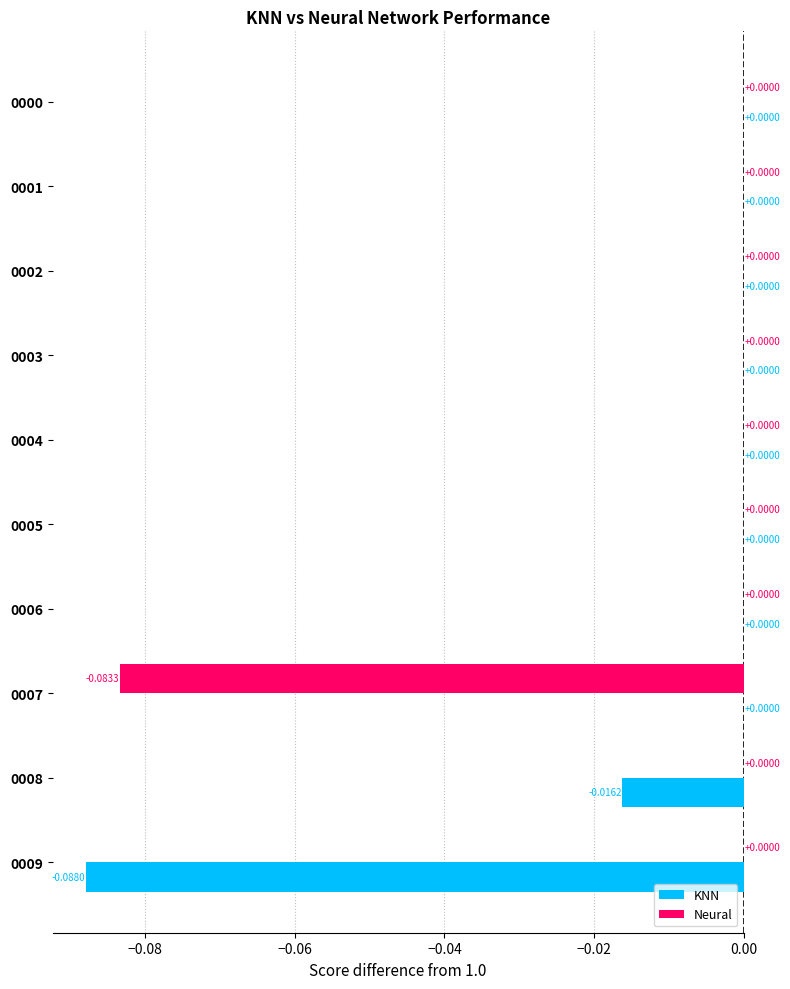

Which series has the largest total across all categories?

Neural